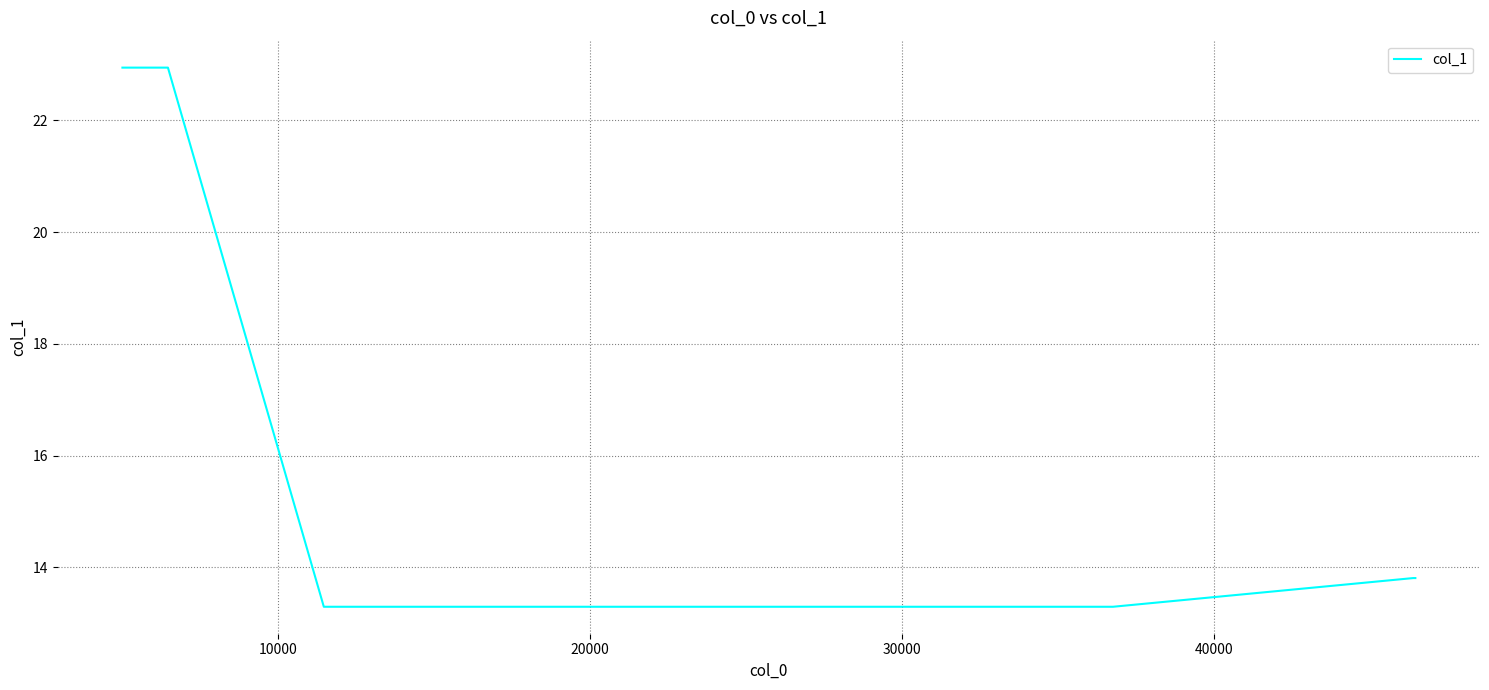

What is the average value?

16.2